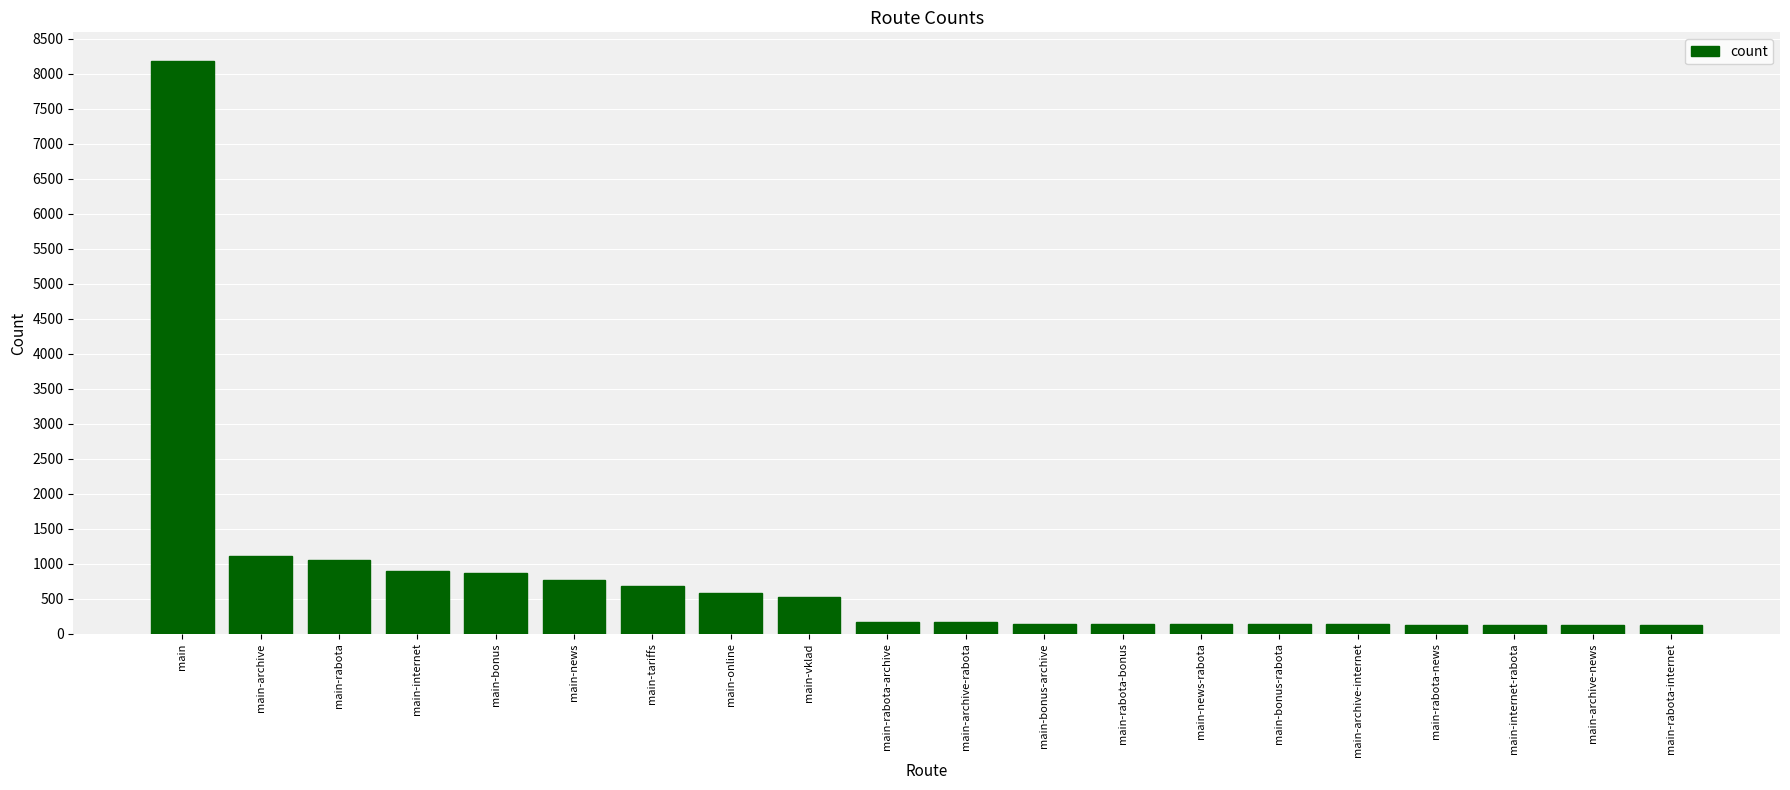

The chart shows a value of 1113 at main-archive. True or false?

True